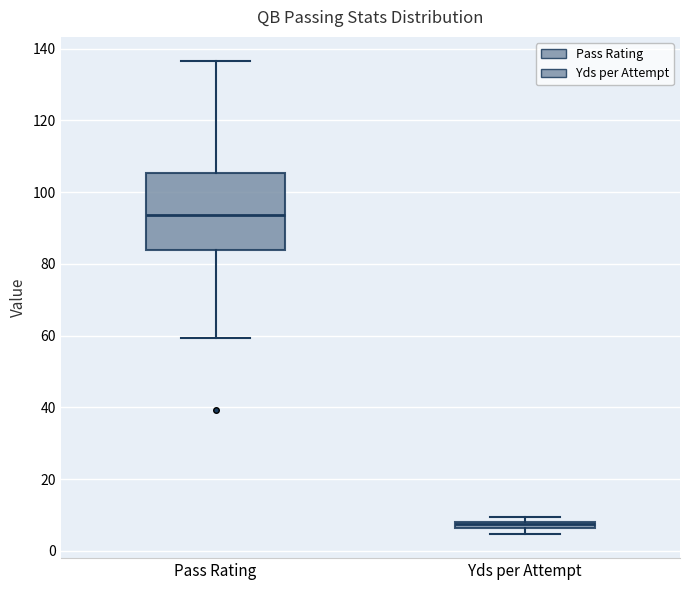

Where does the median line of the box for Pass Rating sit on the y-axis? The values are not printed on the chart, so give them approximately, as read against the axis.

94